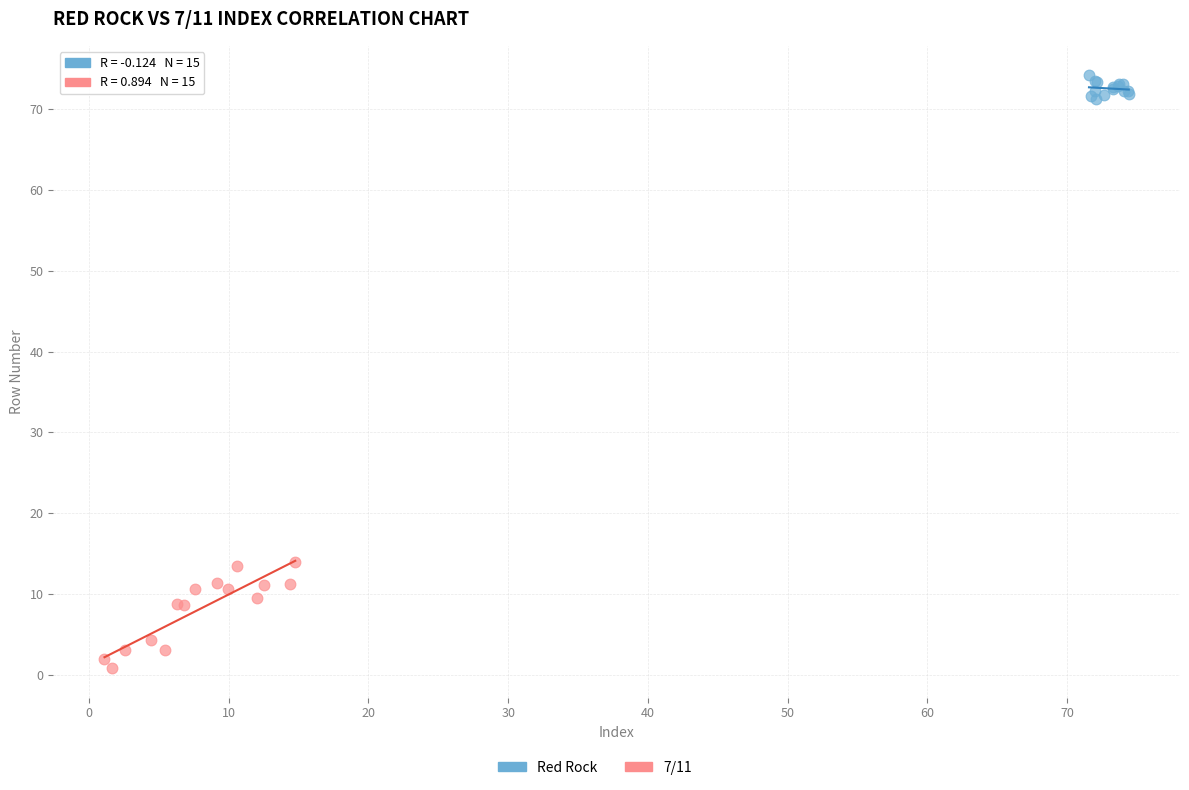

Which series contains the lowest Y value?

7/11